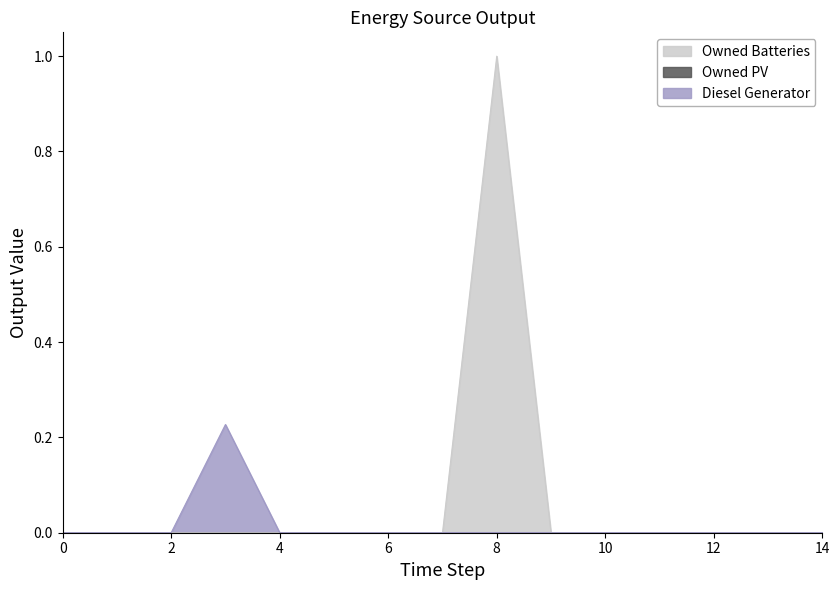

What is the highest value of the Owned Batteries series?

1.0